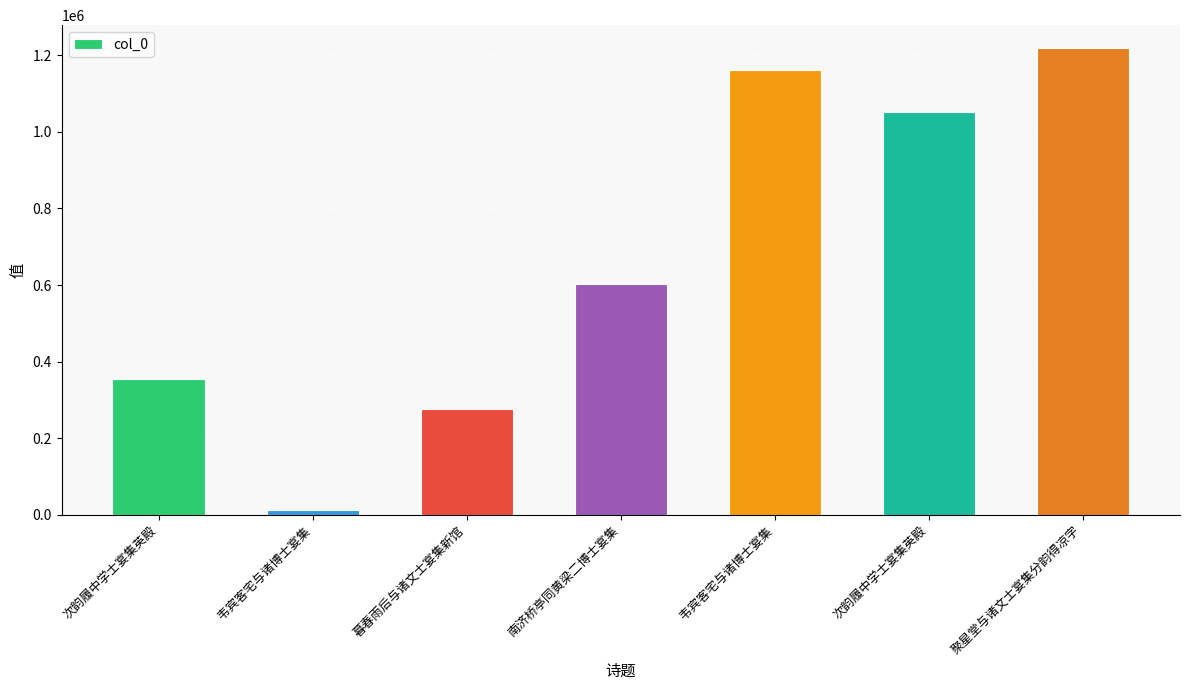

Between 次韵履中学士宴集英殿 and 南济桥亭同黄梁二博士宴集, which is larger?

南济桥亭同黄梁二博士宴集